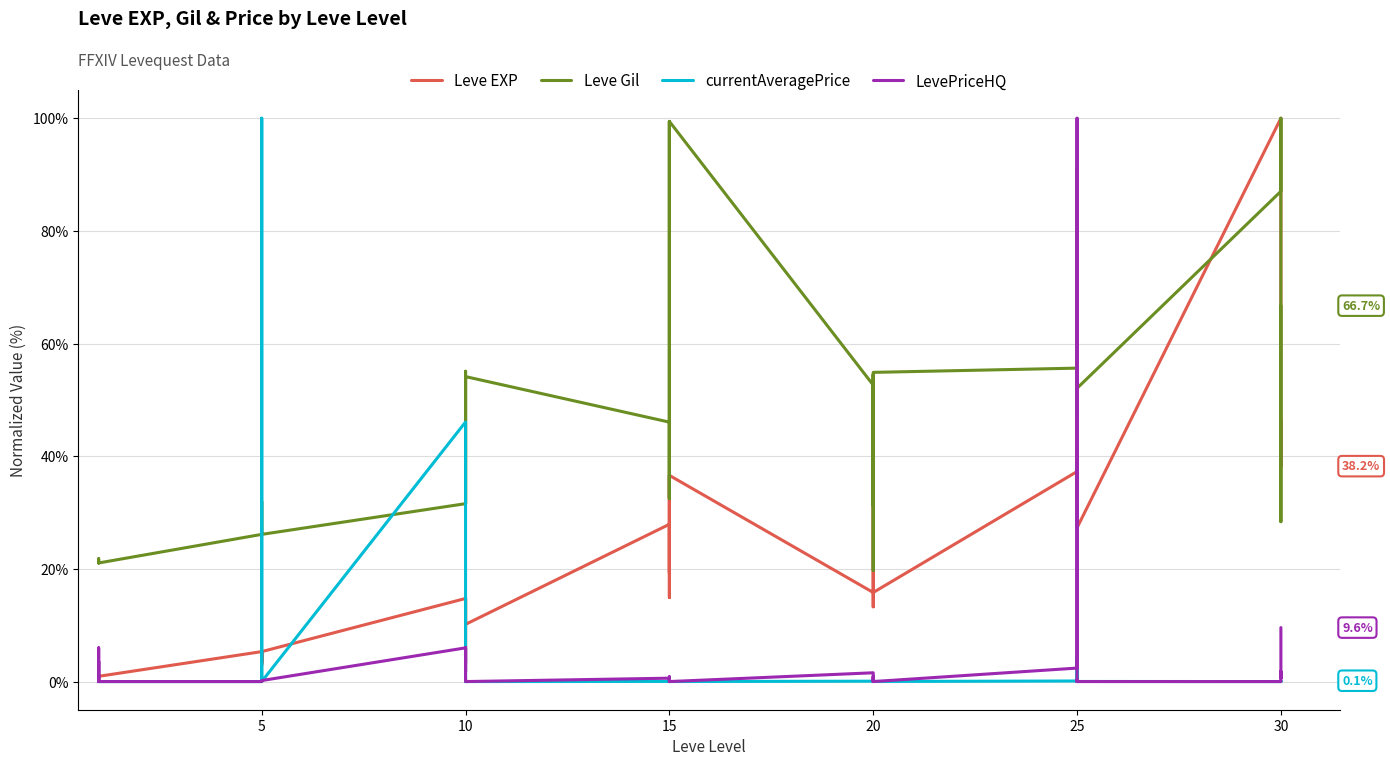

True or false: currentAveragePrice has a value of 0.0 at 15.

True